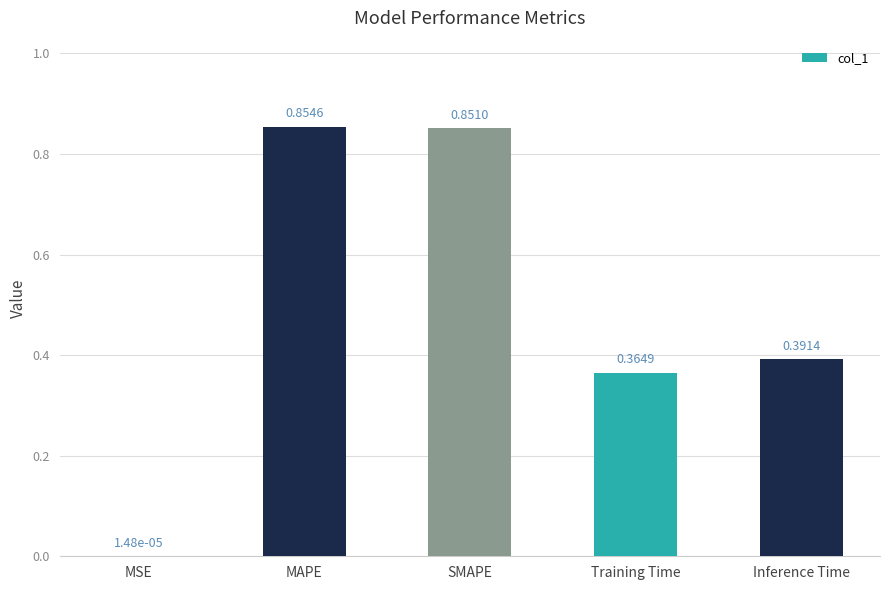

Which category has the highest value across all series?

MAPE